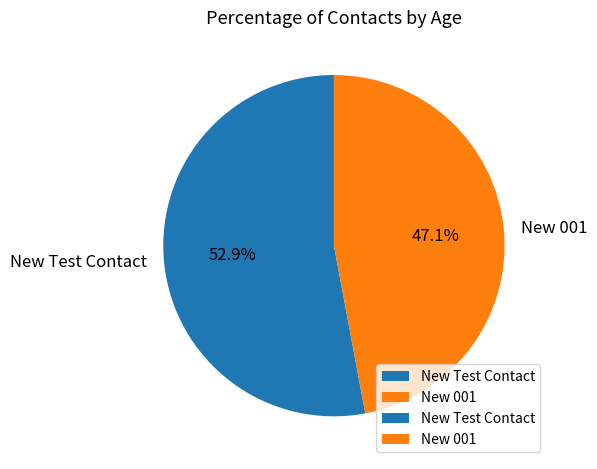

To the nearest percent, what portion does New Test Contact represent?

53%